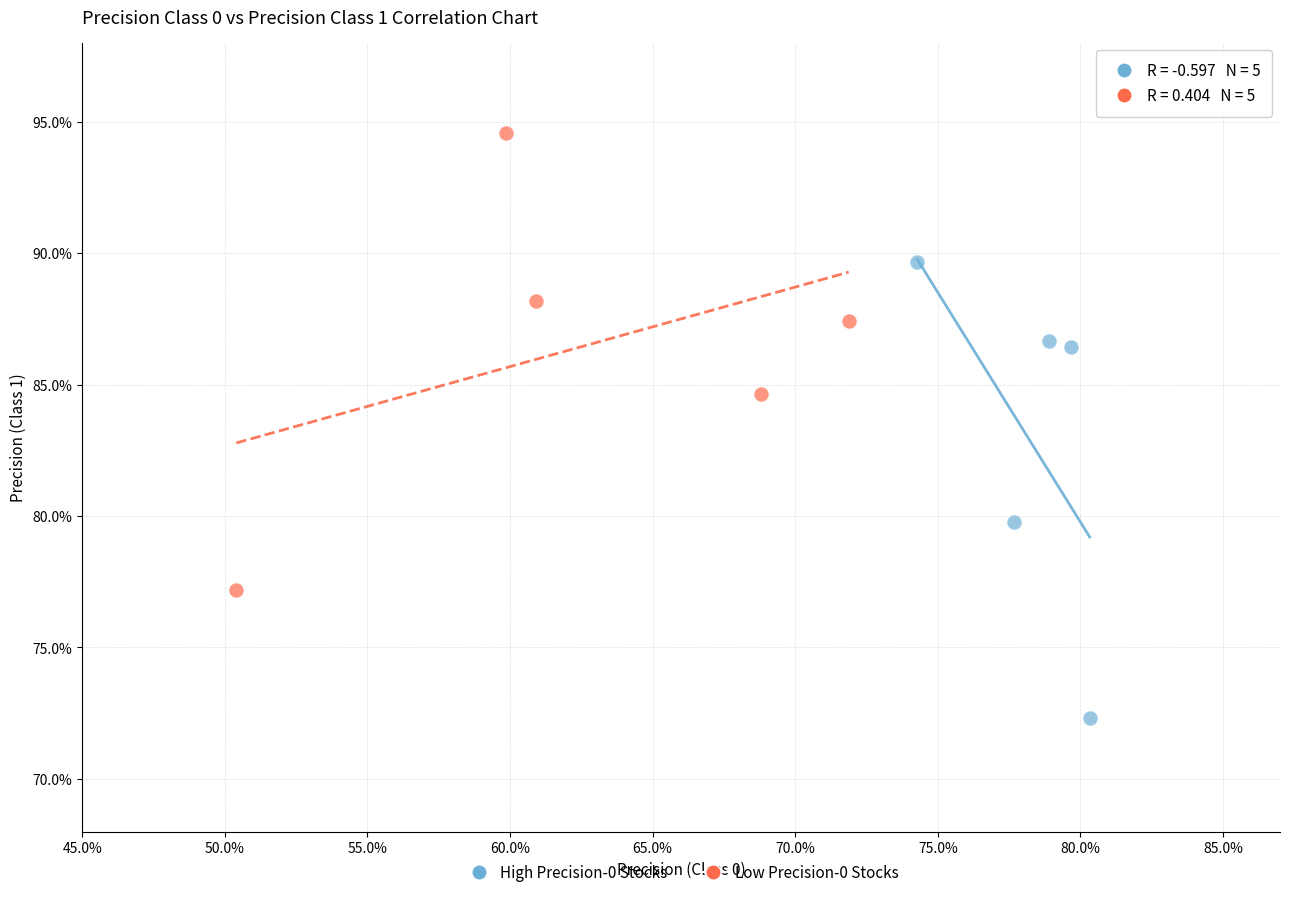

Which series reaches the maximum Y coordinate?

Low Precision-0 Stocks